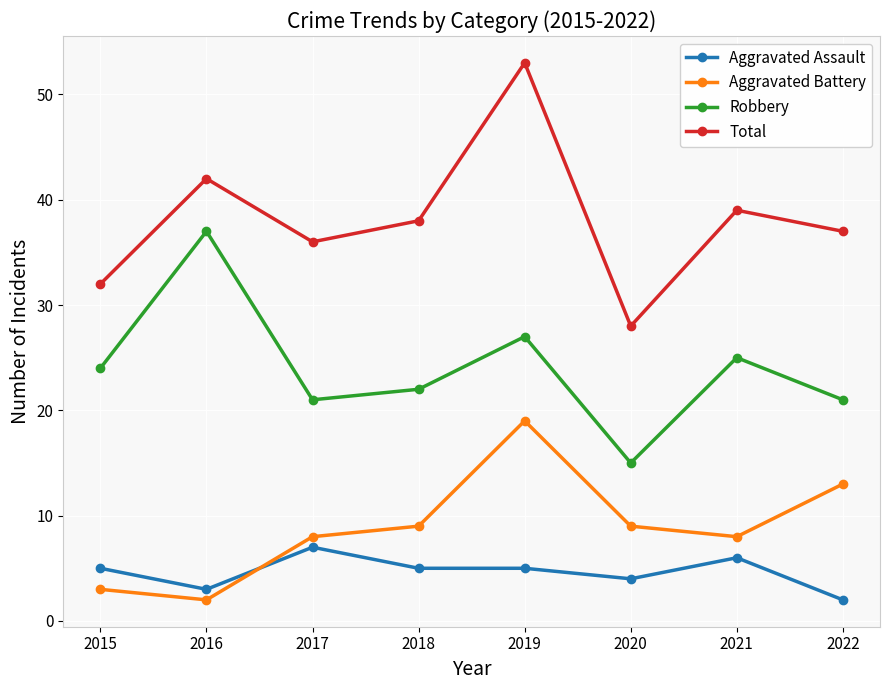

At how many categories does at least one series exceed 8?

8